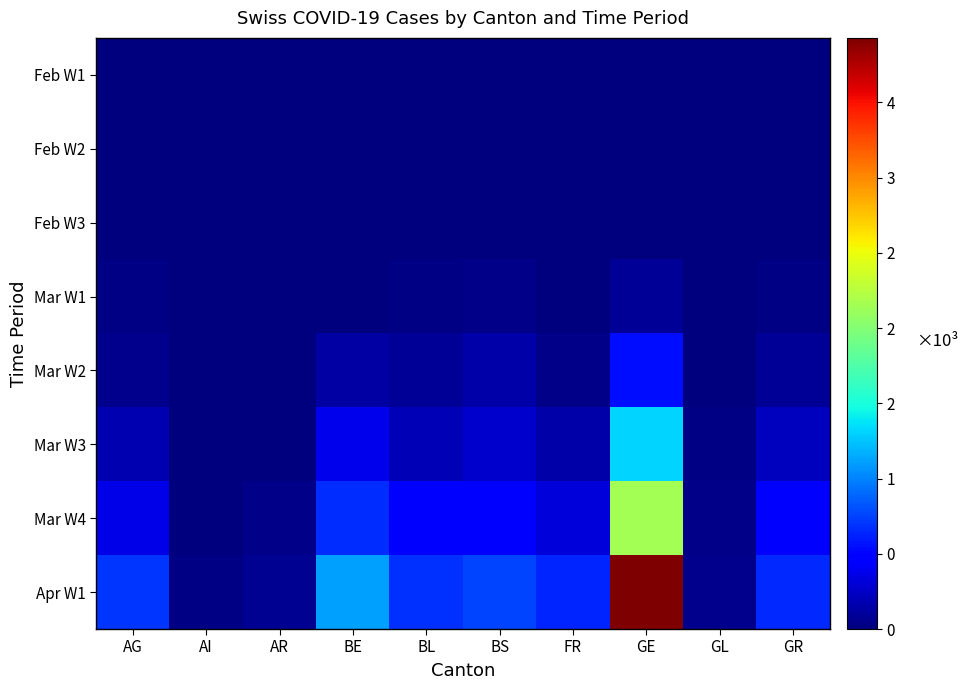

Is the value of Mar W3 at AR greater than the value of Feb W3 at GE?

No